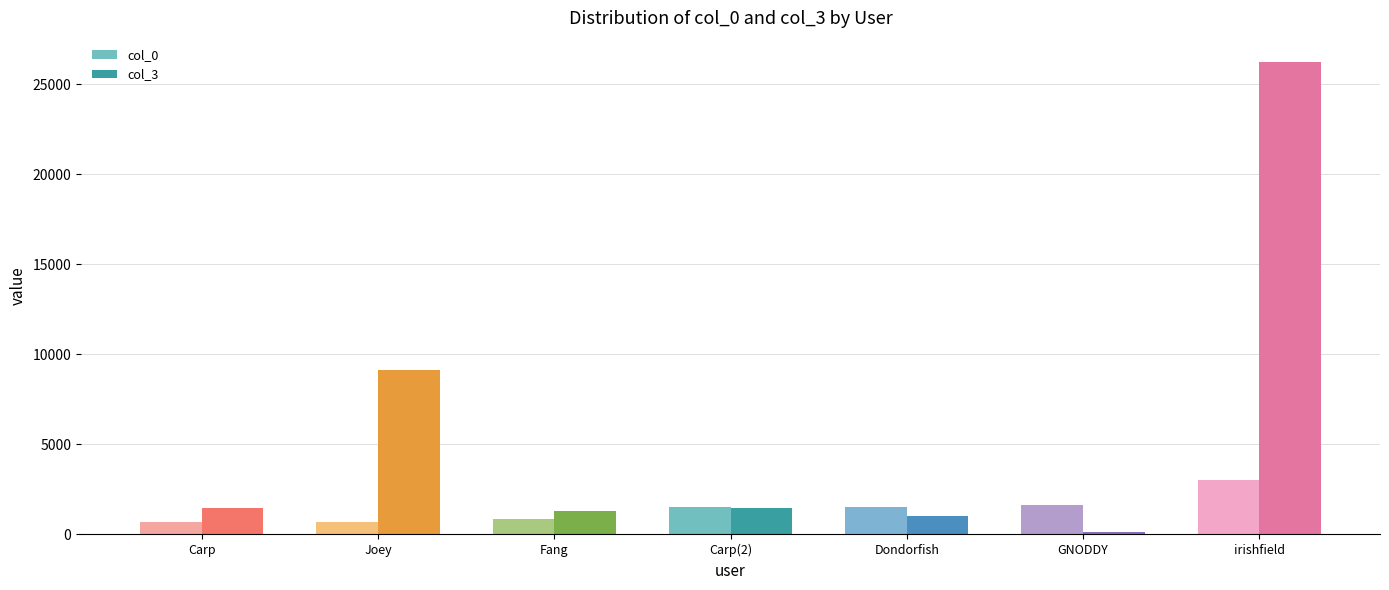

Between Fang and Dondorfish, which is larger?

Dondorfish